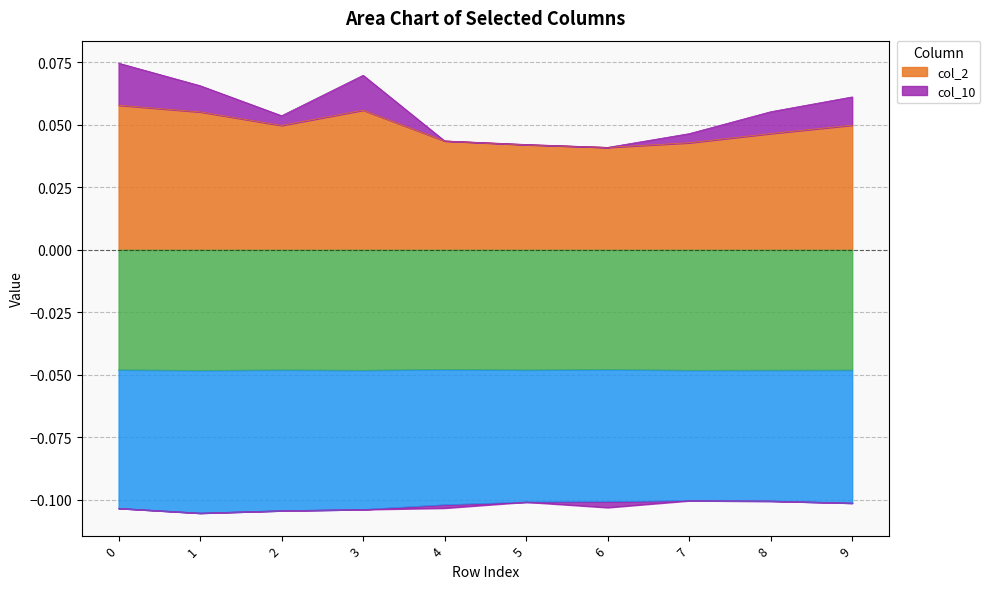

Is it true that col_2 equals 0.1 at 4?

False